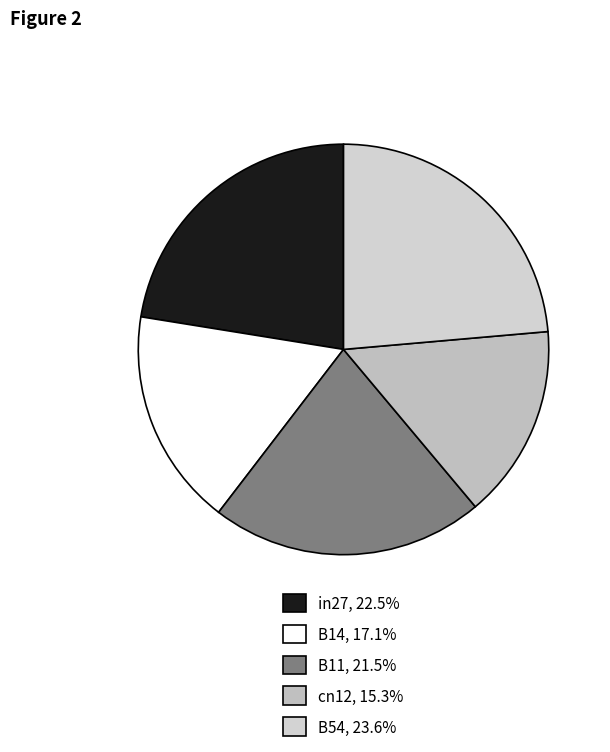

How many slices are in this pie chart?

5